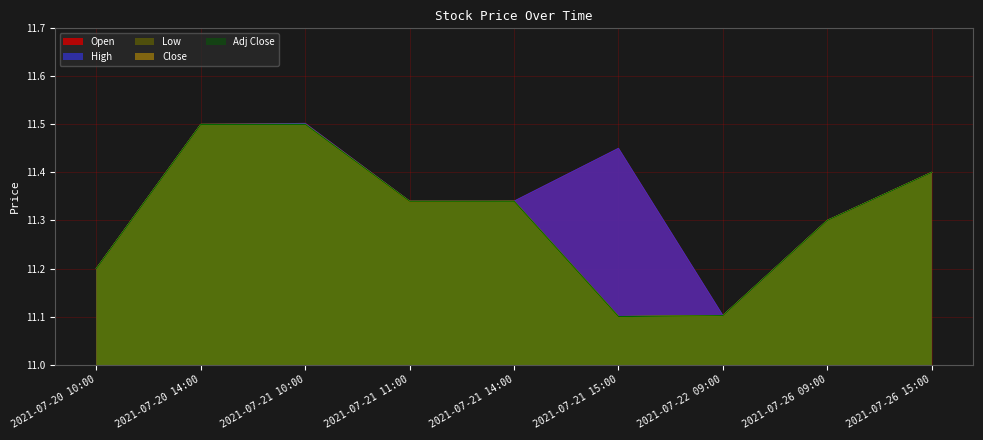

True or false: High and Adj Close intersect in this chart.

False